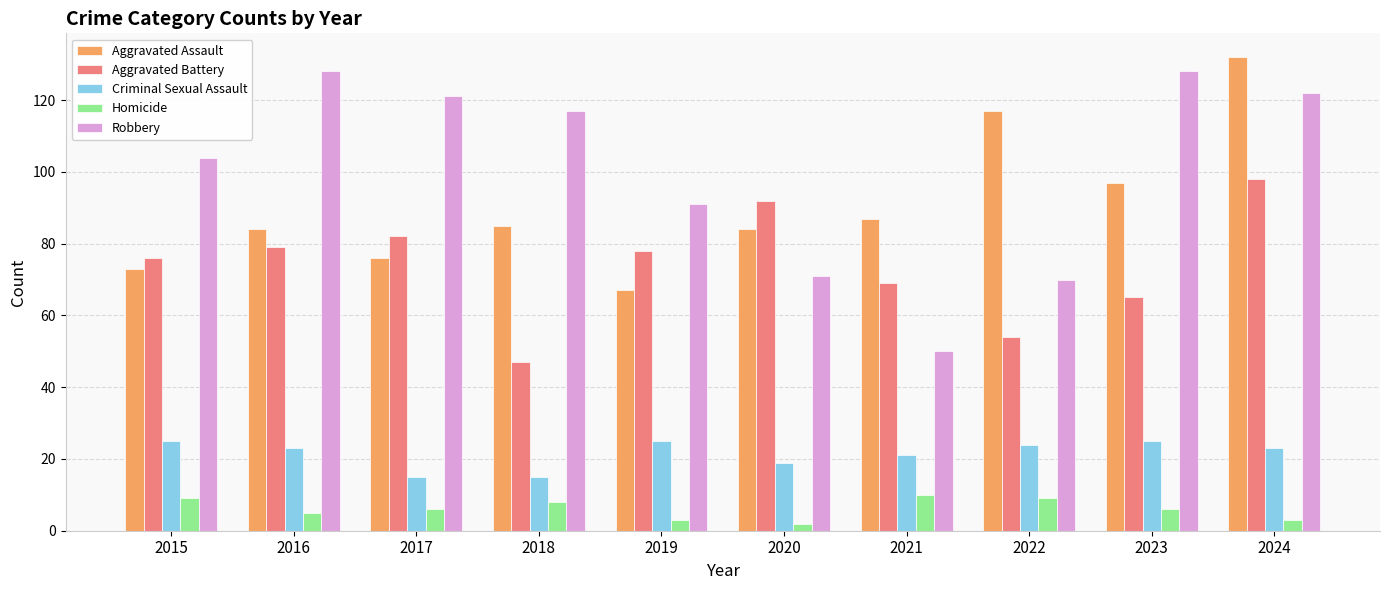

Reading left to right, what are all the values shown in this chart?

Aggravated Assault: 2015=73	2016=84	2017=76	2018=85	2019=67	2020=84	2021=87	2022=117	2023=97	2024=132
Aggravated Battery: 2015=76	2016=79	2017=82	2018=47	2019=78	2020=92	2021=69	2022=54	2023=65	2024=98
Criminal Sexual Assault: 2015=25	2016=23	2017=15	2018=15	2019=25	2020=19	2021=21	2022=24	2023=25	2024=23
Homicide: 2015=9	2016=5	2017=6	2018=8	2019=3	2020=2	2021=10	2022=9	2023=6	2024=3
Robbery: 2015=104	2016=128	2017=121	2018=117	2019=91	2020=71	2021=50	2022=70	2023=128	2024=122